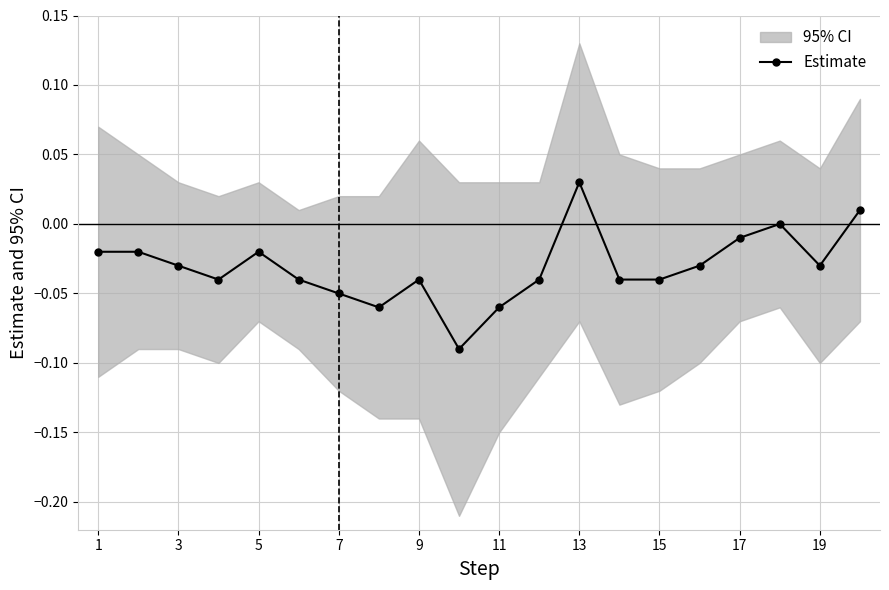

What is the smallest value displayed?

-0.1